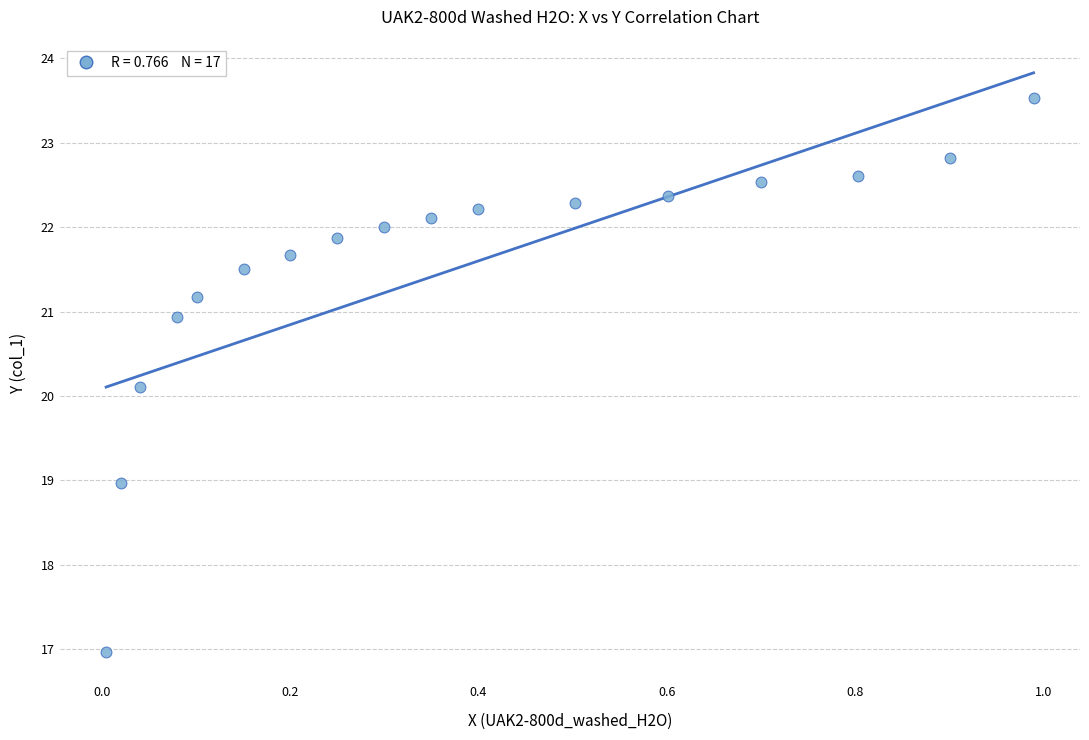

What Y value in the scatter plot is closest to 20?

20.1